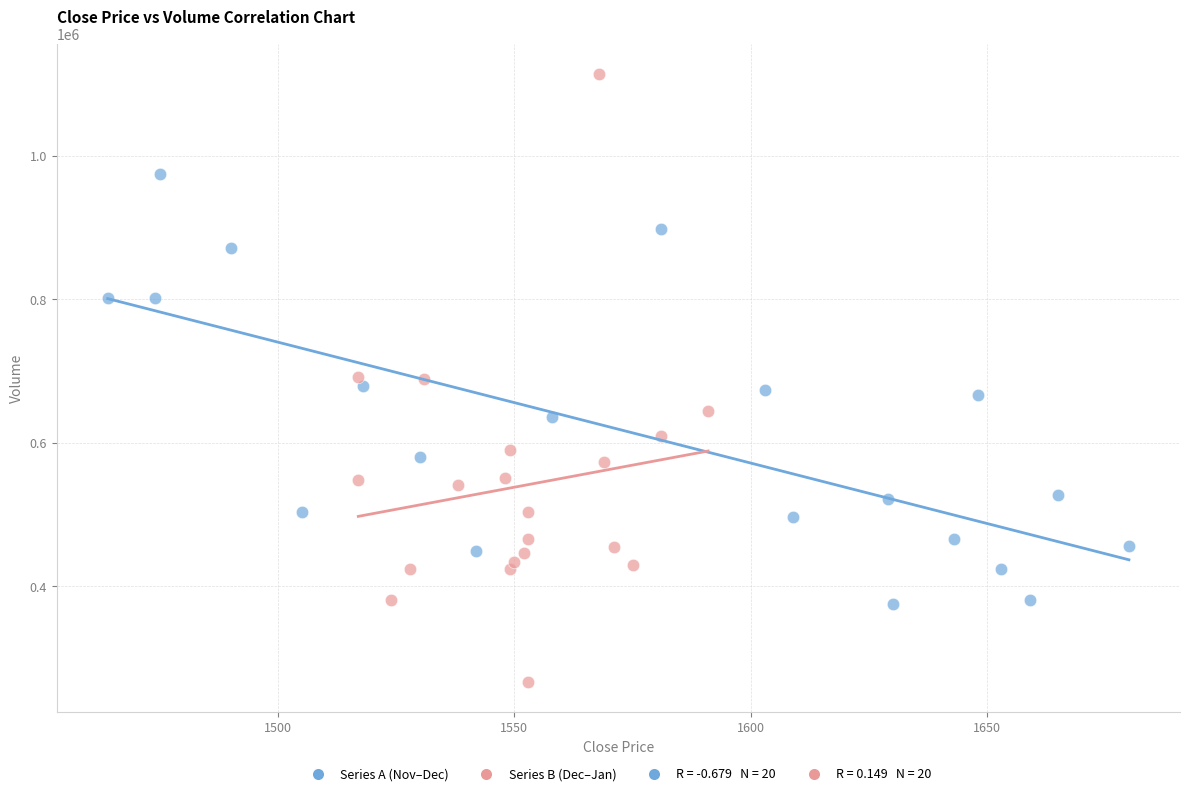

Which series reaches the minimum Y coordinate?

Series B (Dec–Jan)